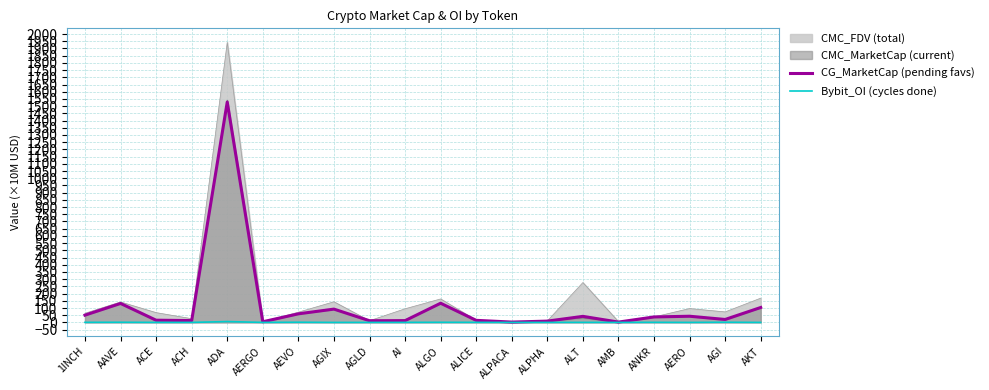

True or false: CG_MarketCap (pending favs) has more than 2 points higher than both neighbors.

True